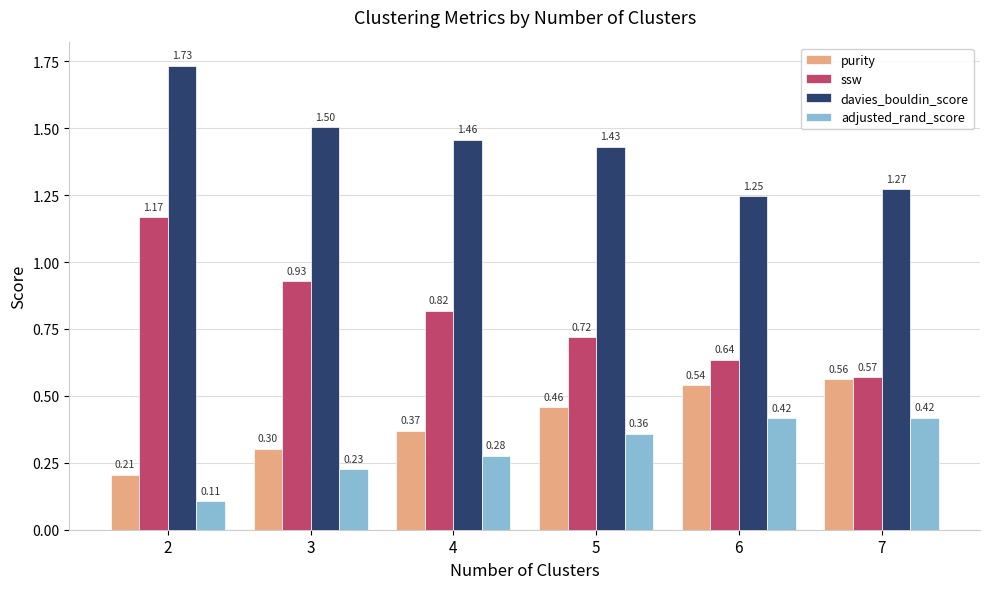

The davies_bouldin_score series shows 2.1 at 3. True or false?

False